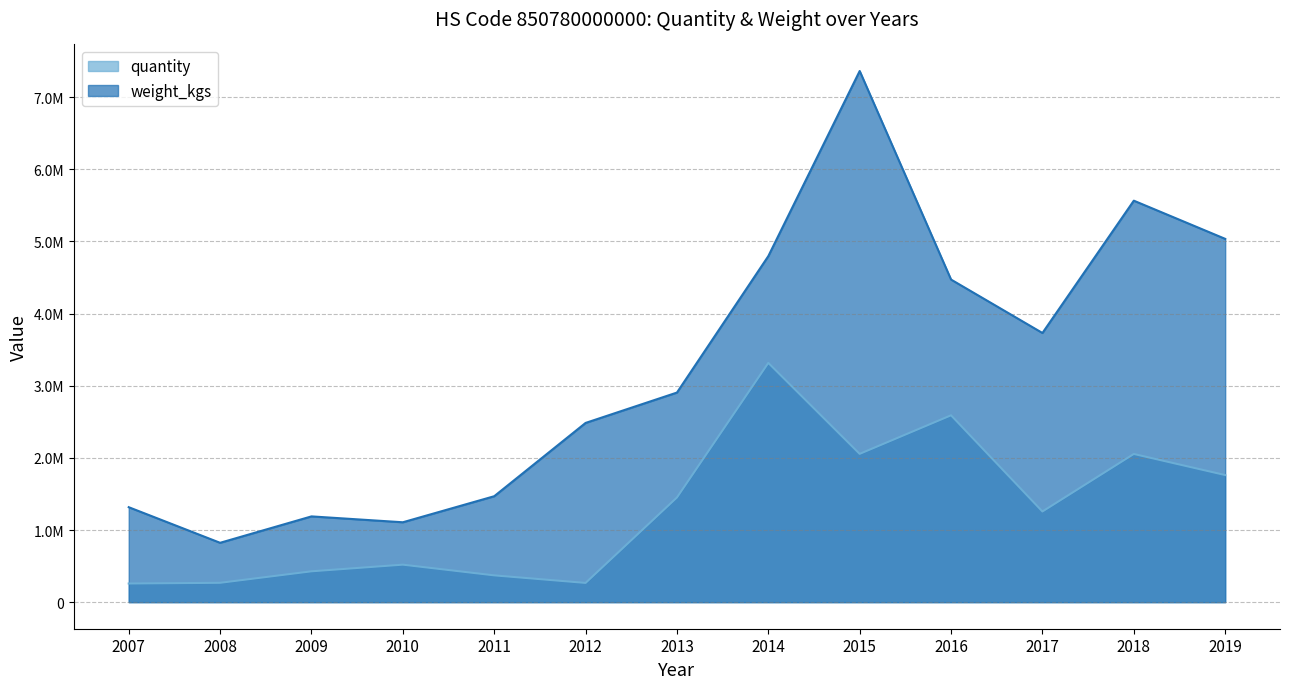

What is the difference between the maximum and minimum values in the weight_kgs series?

6540641